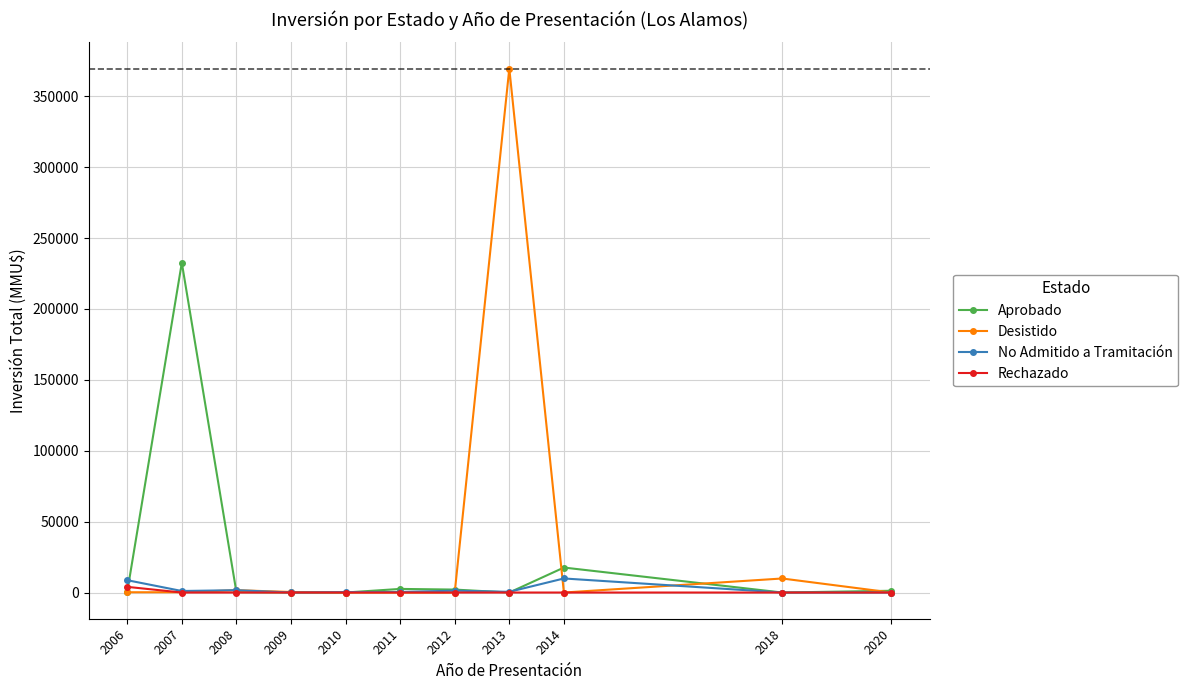

How many lines are shown in the chart?

4